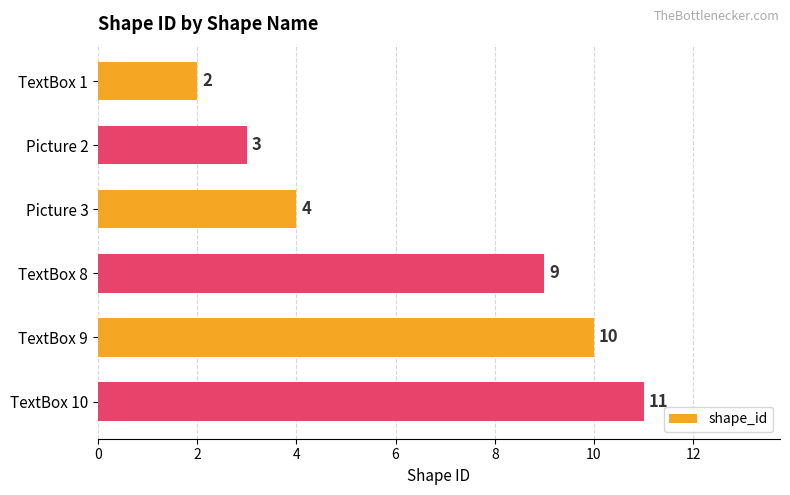

What is the difference between the maximum and second lowest values?

8